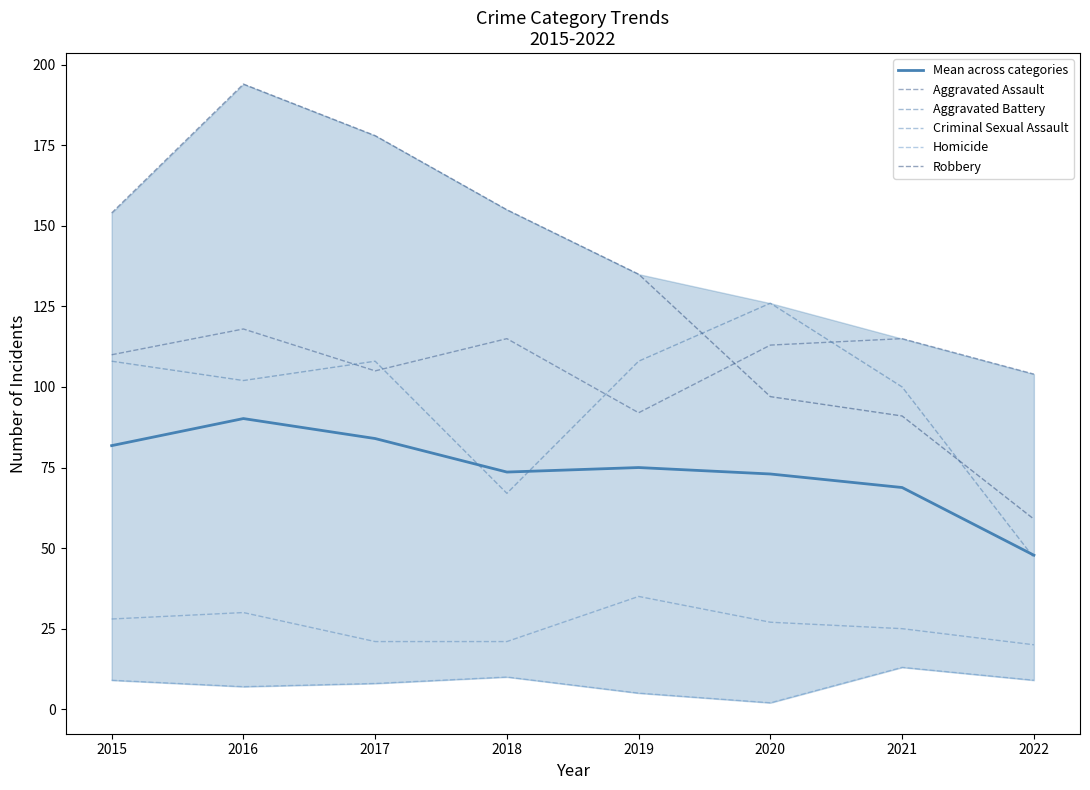

Reading right to left, extract all data points from this chart.

Mean across categories: 47.8	68.8	73.0	75.0	73.6	84.0	90.2	81.8
Aggravated Assault: 104.0	115.0	113.0	92.0	115.0	105.0	118.0	110.0
Aggravated Battery: 47.0	100.0	126.0	108.0	67.0	108.0	102.0	108.0
Criminal Sexual Assault: 20.0	25.0	27.0	35.0	21.0	21.0	30.0	28.0
Homicide: 9.0	13.0	2.0	5.0	10.0	8.0	7.0	9.0
Robbery: 59.0	91.0	97.0	135.0	155.0	178.0	194.0	154.0